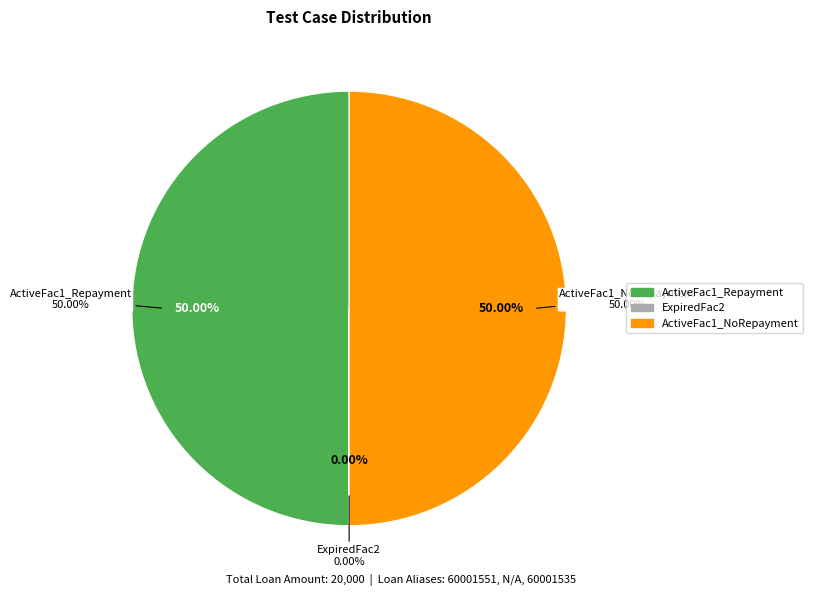

The Expanded_Scenario1_ExpiredFac2 slice represents 0% of the pie. True or false?

True